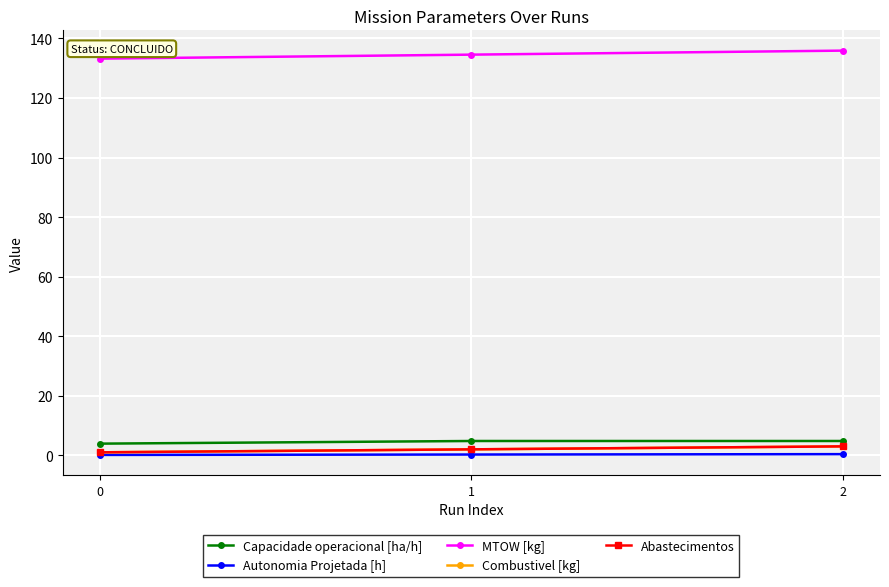

How many lines are shown in the chart?

5